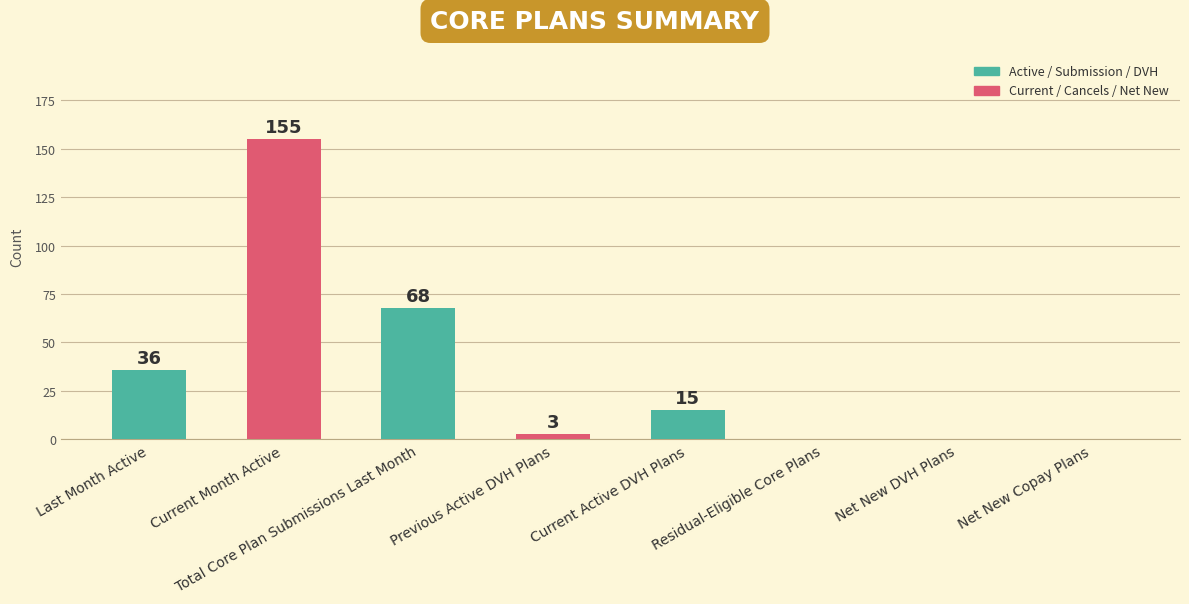

What is the average value?

35